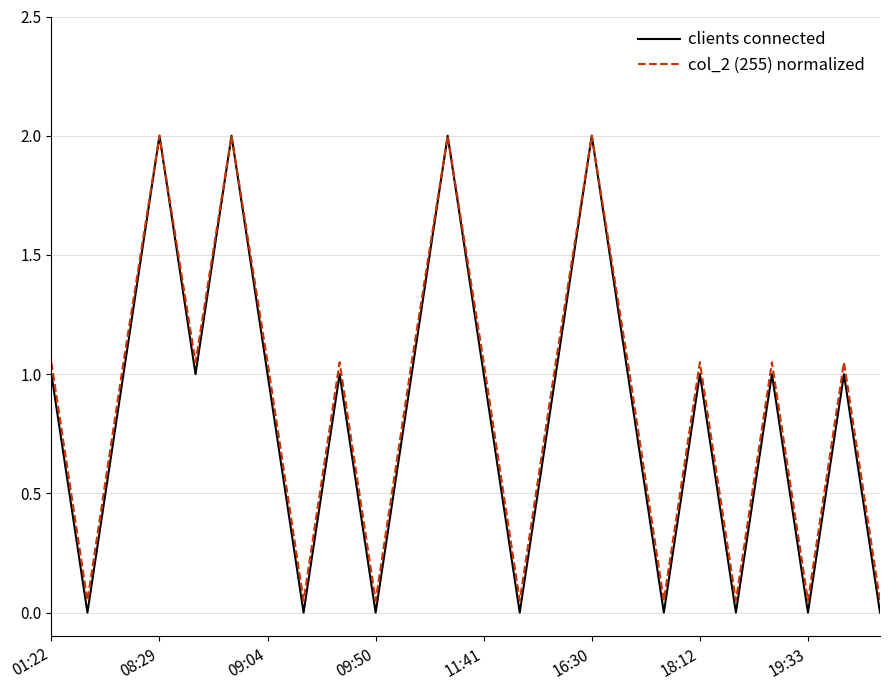

What is the maximum value shown in the chart?

2.0